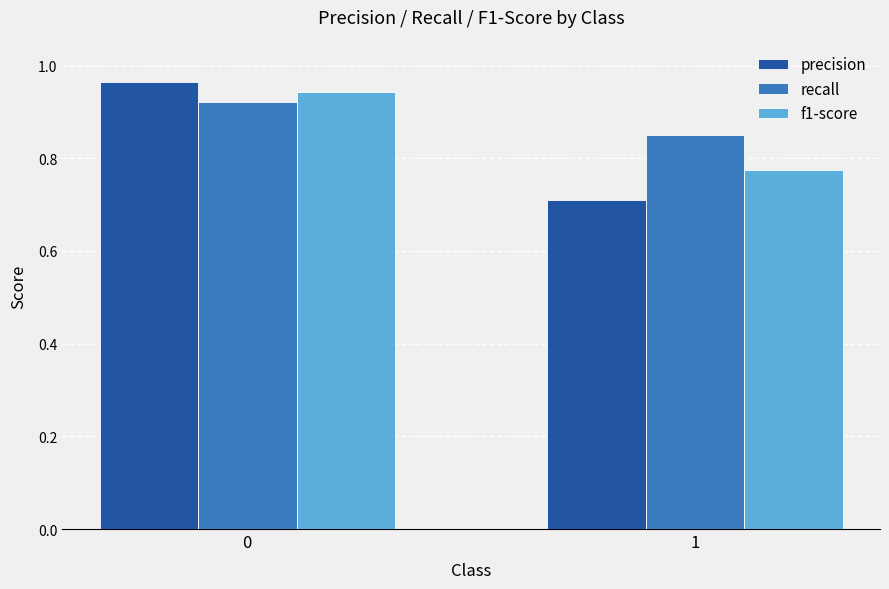

Is it true that recall equals 1.3 at 0?

False